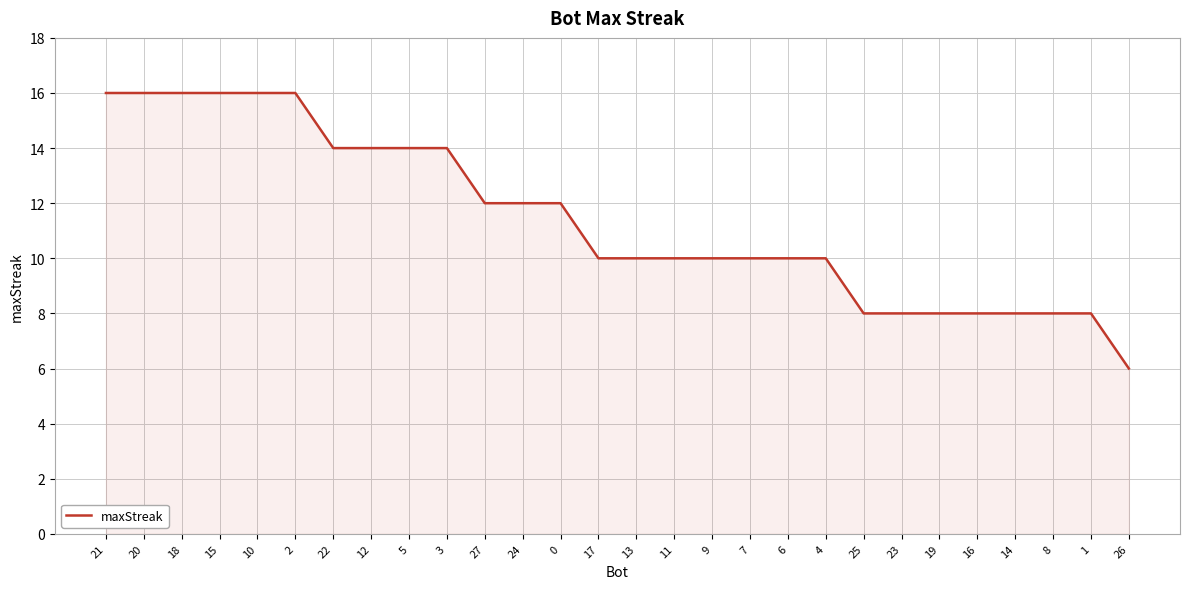

Count the values in the range 8 to 14.

21